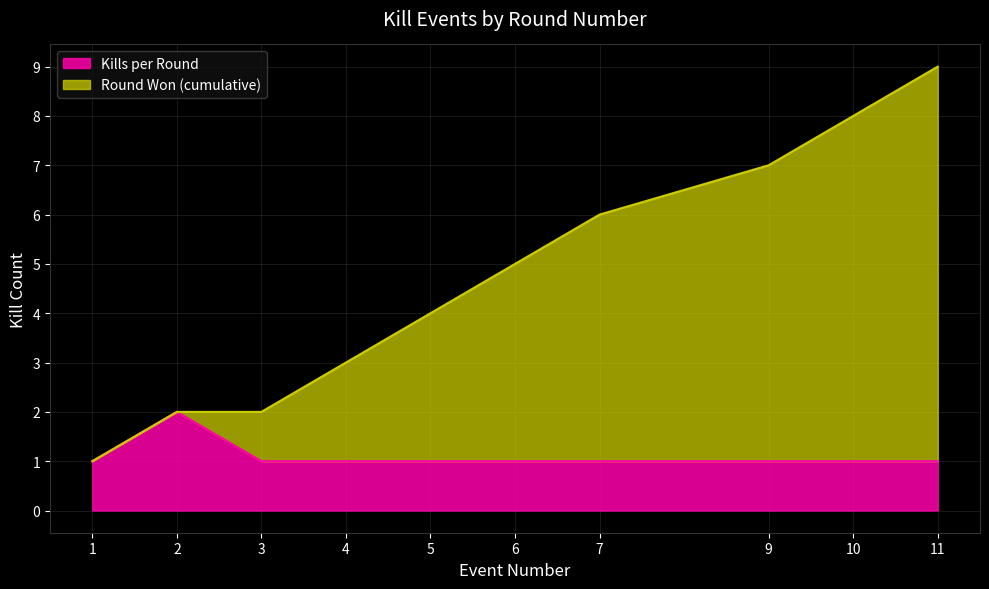

What is the difference between the maximum and minimum values in the Round Won (cumulative) series?

8